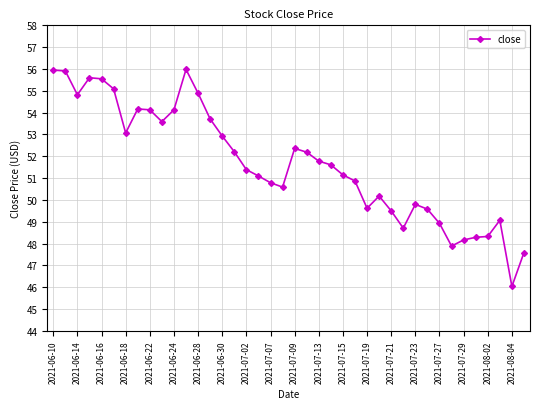

What is the greatest value displayed?

56.0